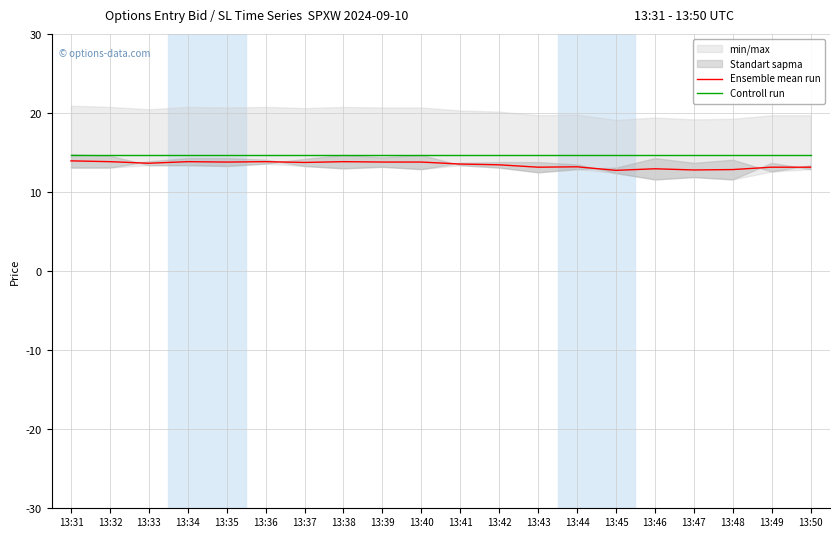

What is the value of the Controll run point at the 11th from the left?

14.7